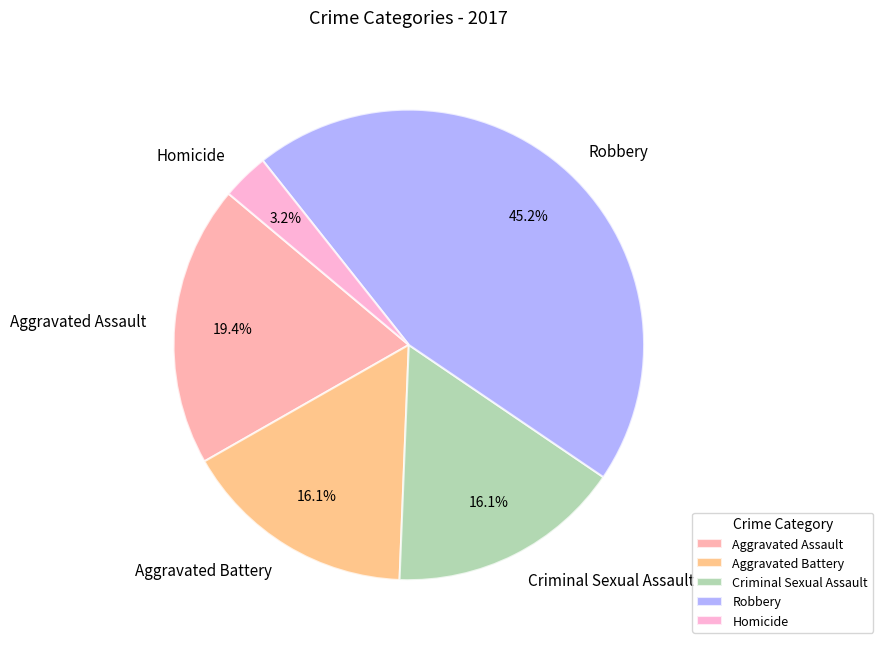

How many slices are in this pie chart?

5